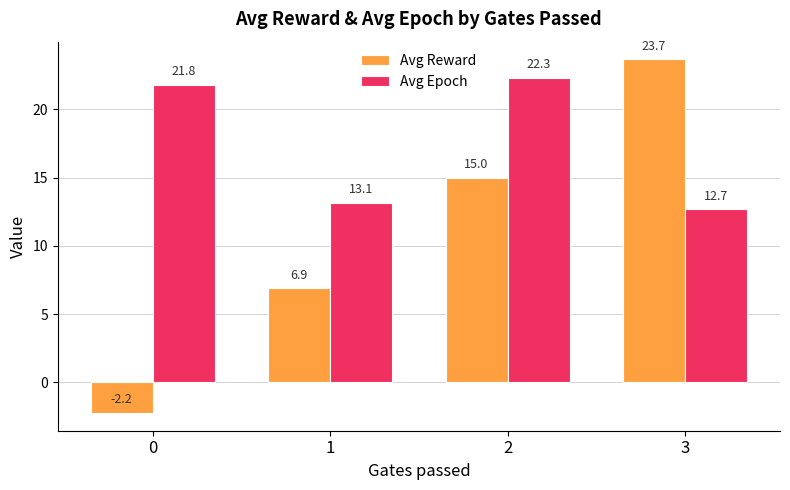

What are all the series names shown in the legend?

Avg Reward, Avg Epoch